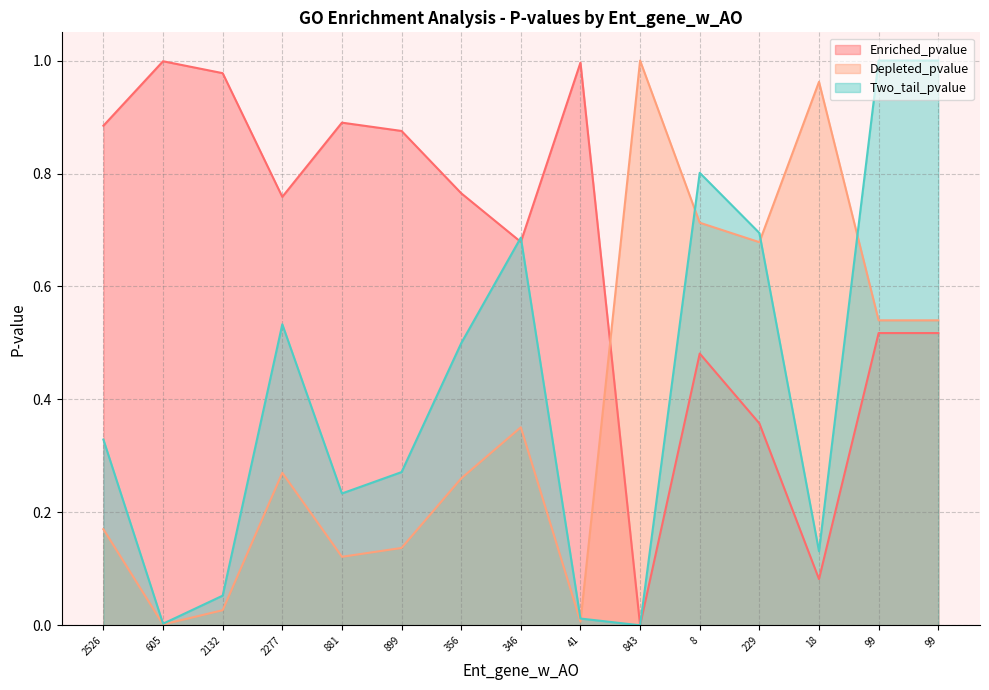

How many intersections are there between Depleted_pvalue and Two_tail_pvalue?

4